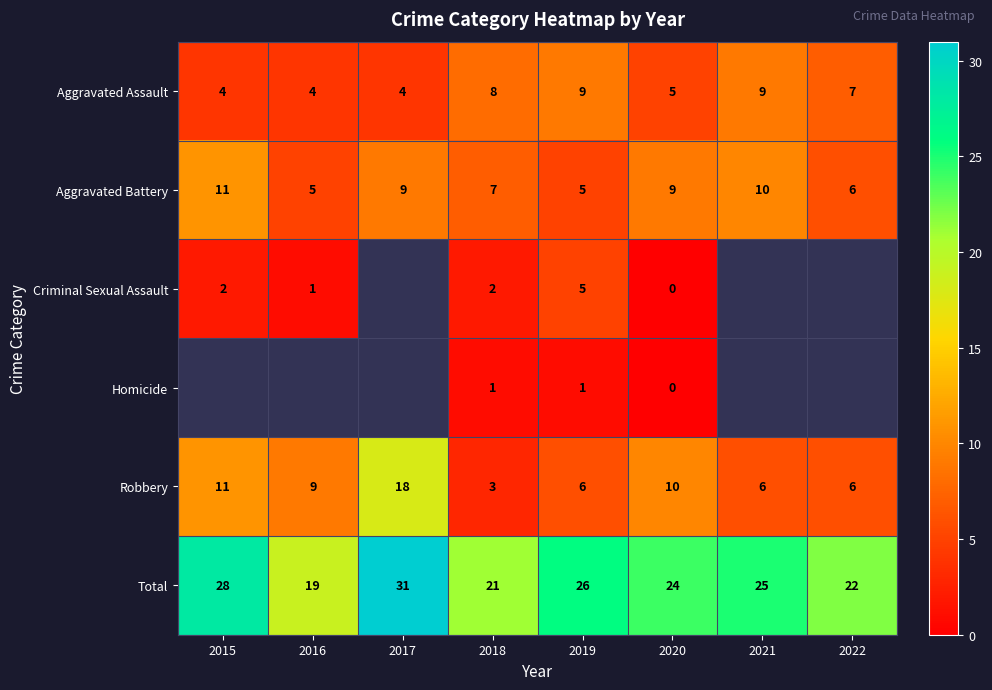

Which category has the highest value in the Aggravated Battery series?

2015